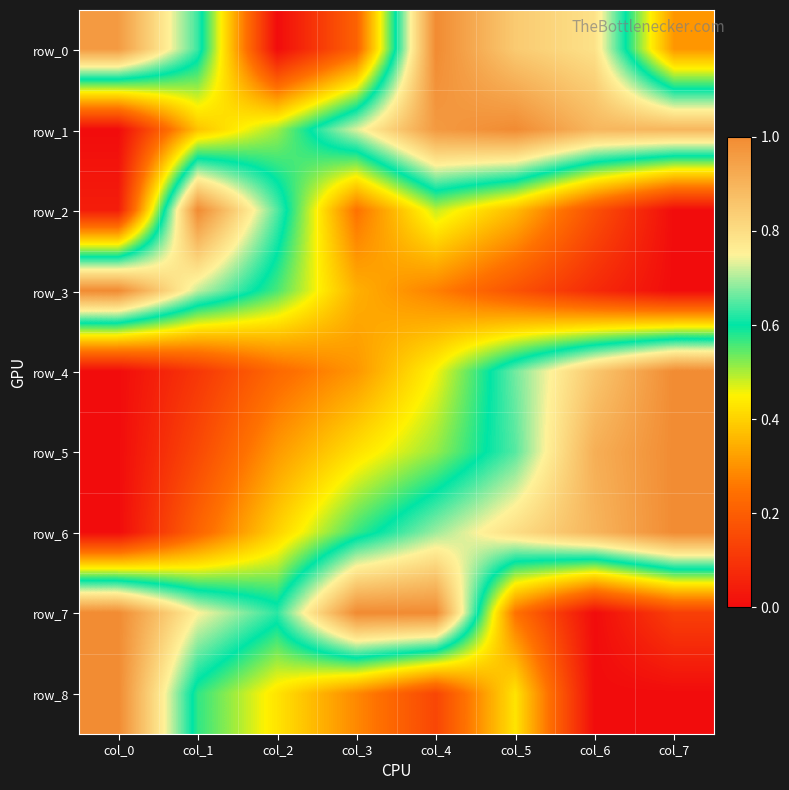

List the labels in order of row_1 value, smallest first.

col_0, col_1, col_2, col_3, col_6, col_7, col_4, col_5